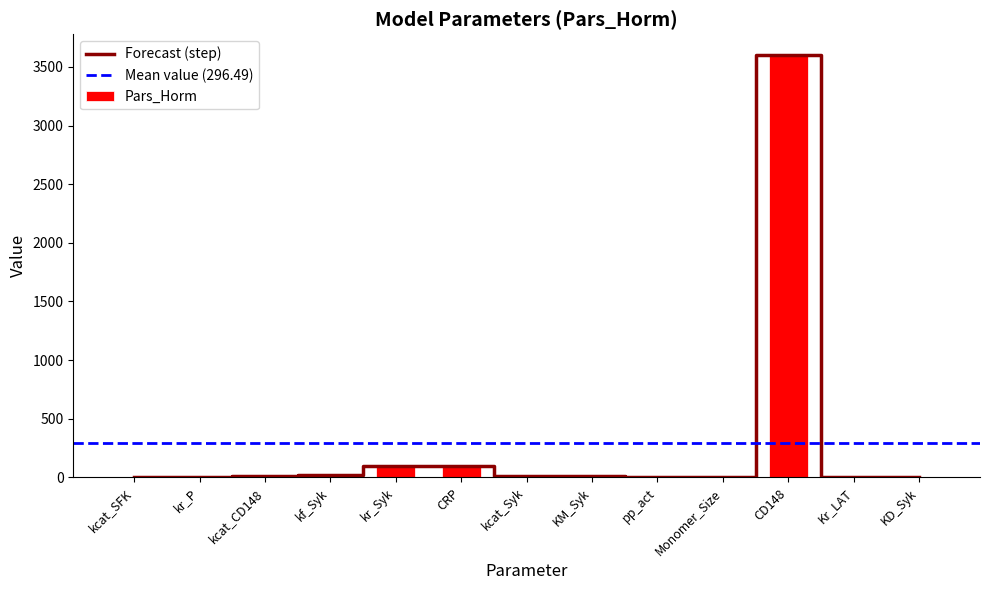

What is the label of the 2nd bar from the left?

kr_P